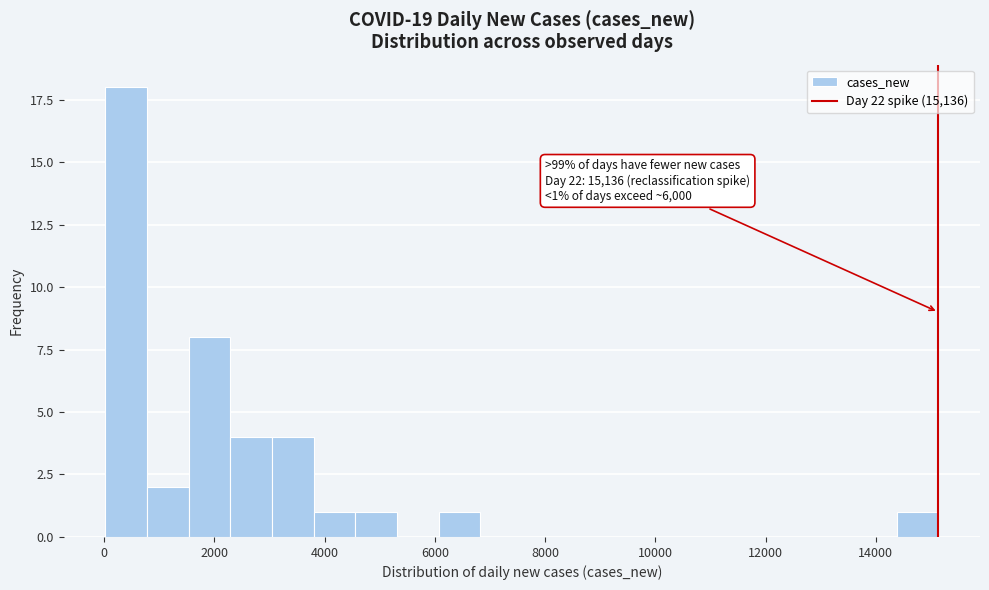

Around what value on the x-axis is the tallest bar? Give the approximate position of its centre, as read against the axis.

400